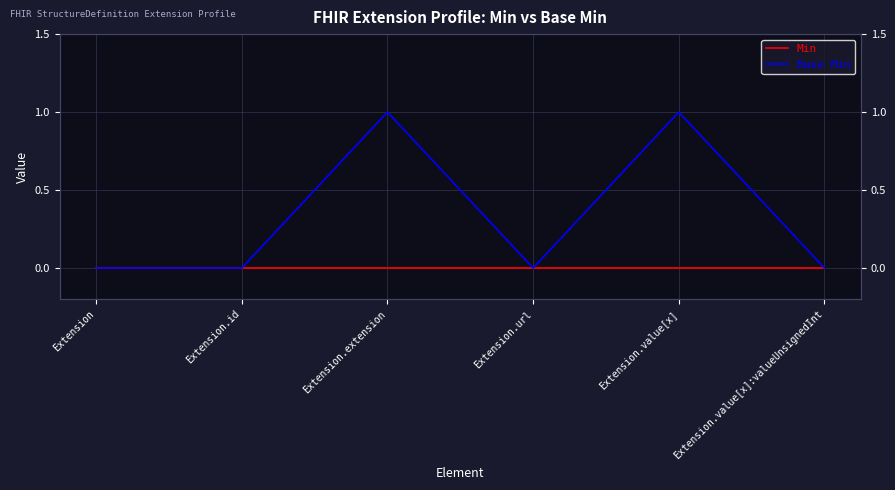

Reading left to right, what are all the values shown in this chart?

Min: 0	0	0	0	0	0
Base Min: 0	0	1	0	1	0